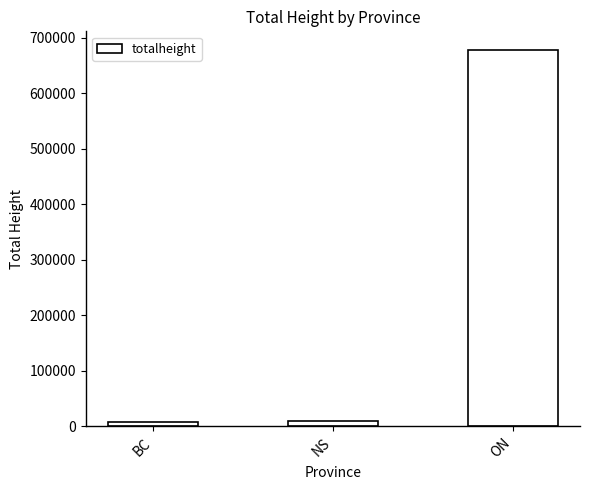

At which label is the value closest to 342878?

NS